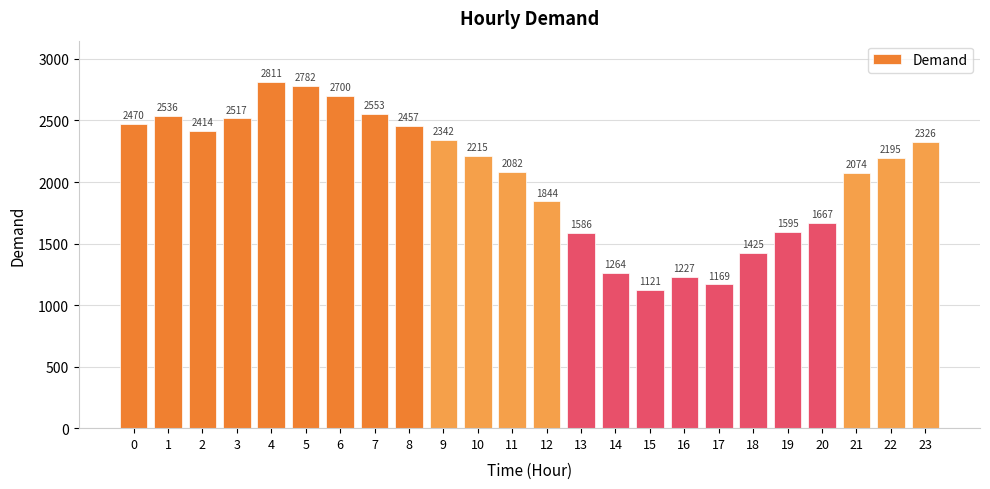

Reading left to right, extract all data points from this chart.

2470	2536	2414	2517	2811	2782	2700	2553	2457	2342	2215	2082	1844	1586	1264	1121	1227	1169	1425	1595	1667	2074	2195	2326